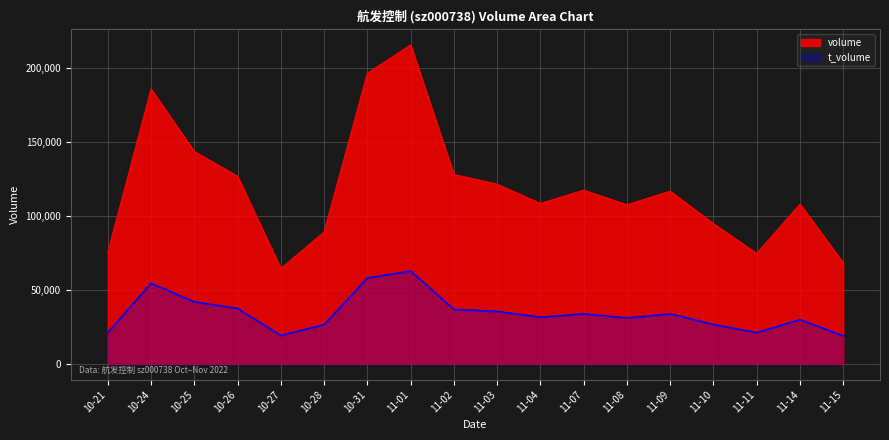

True or false: volume has a value of 75253 at 10-21.

True